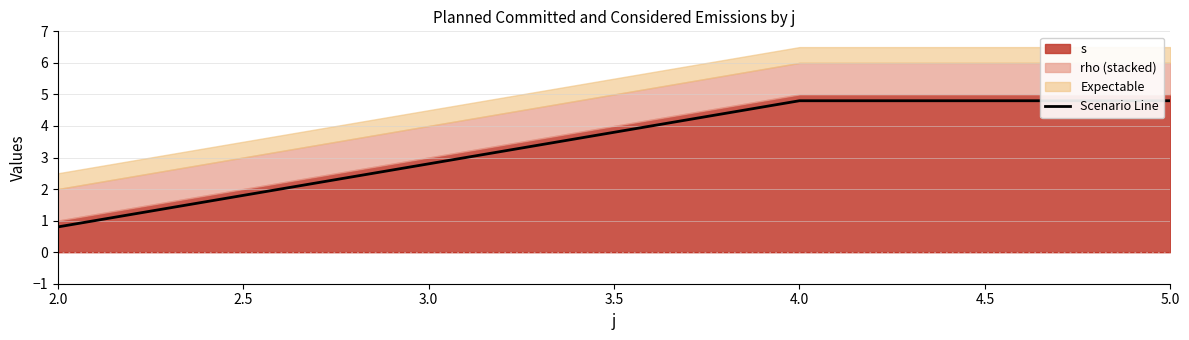

Is it true that Scenario Line equals 1.2 at 2.0?

False